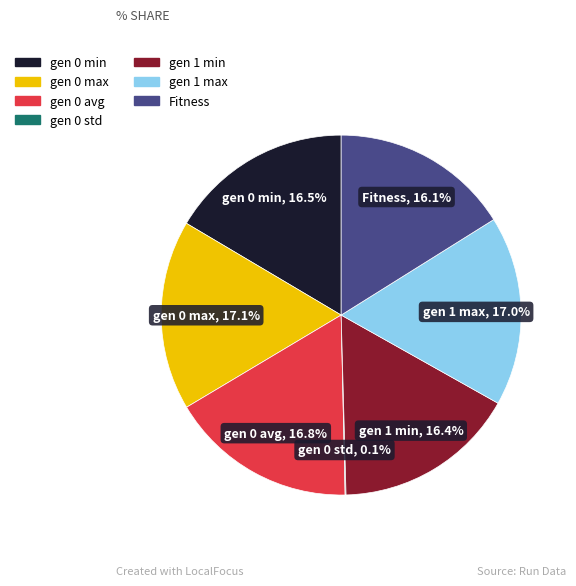

Is there any slice that represents more than half of the pie?

No